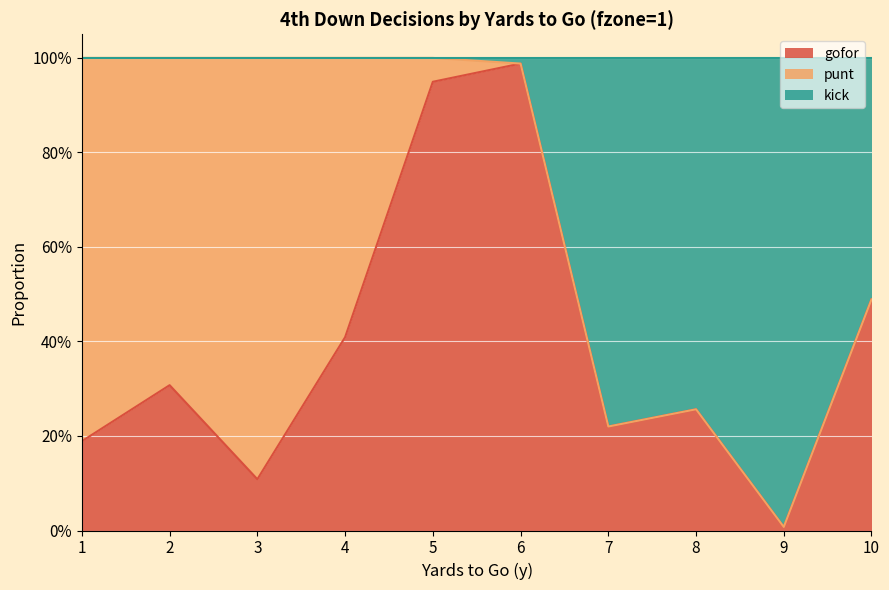

At which label is kick closest to 0?

9